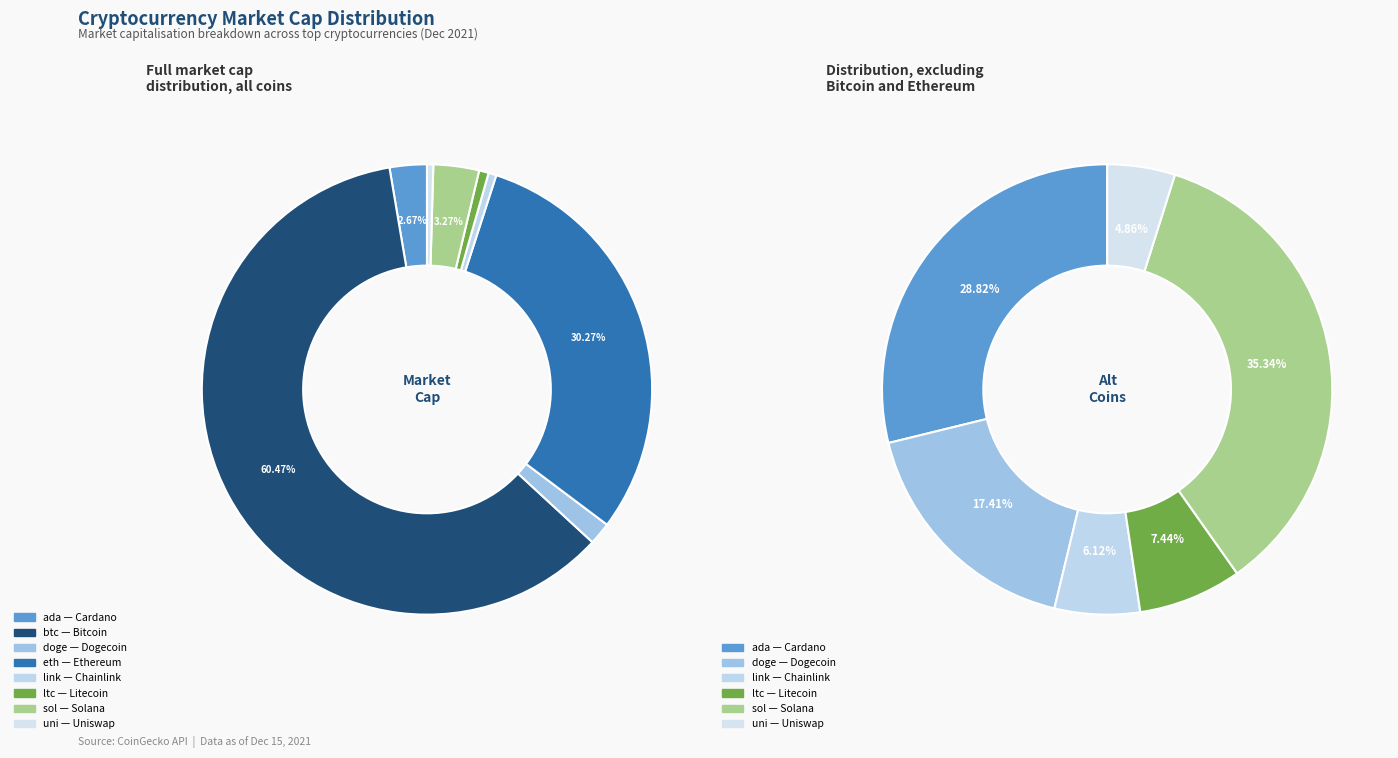

What percentage is the ltc slice, to the nearest percent?

1%